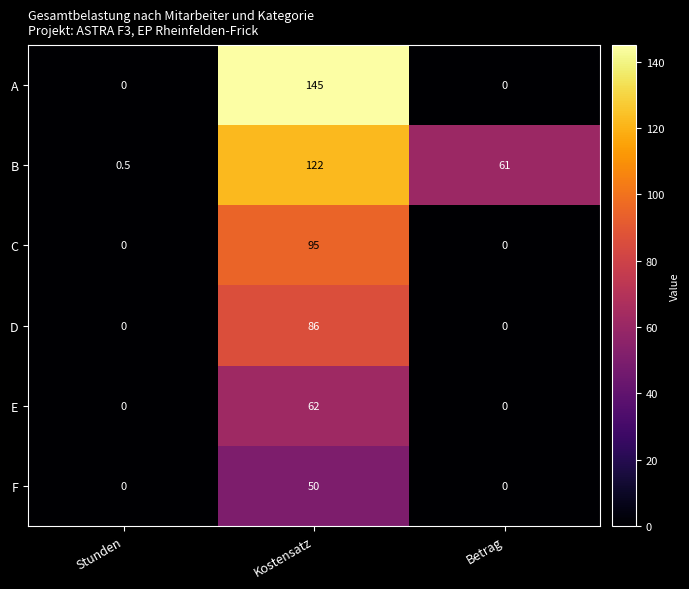

The F series shows 83.2 at Kostensatz. True or false?

False